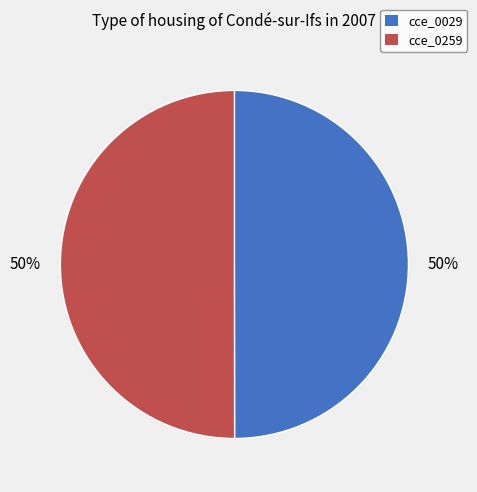

Approximately how many times larger is the value at cce_0029 compared to cce_0259?

1.0